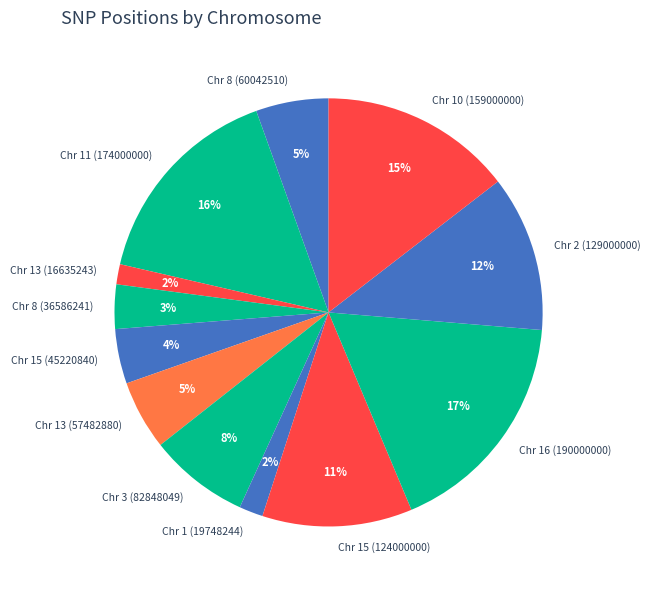

The Chr 2 (129000000) slice represents 1% of the pie. True or false?

False